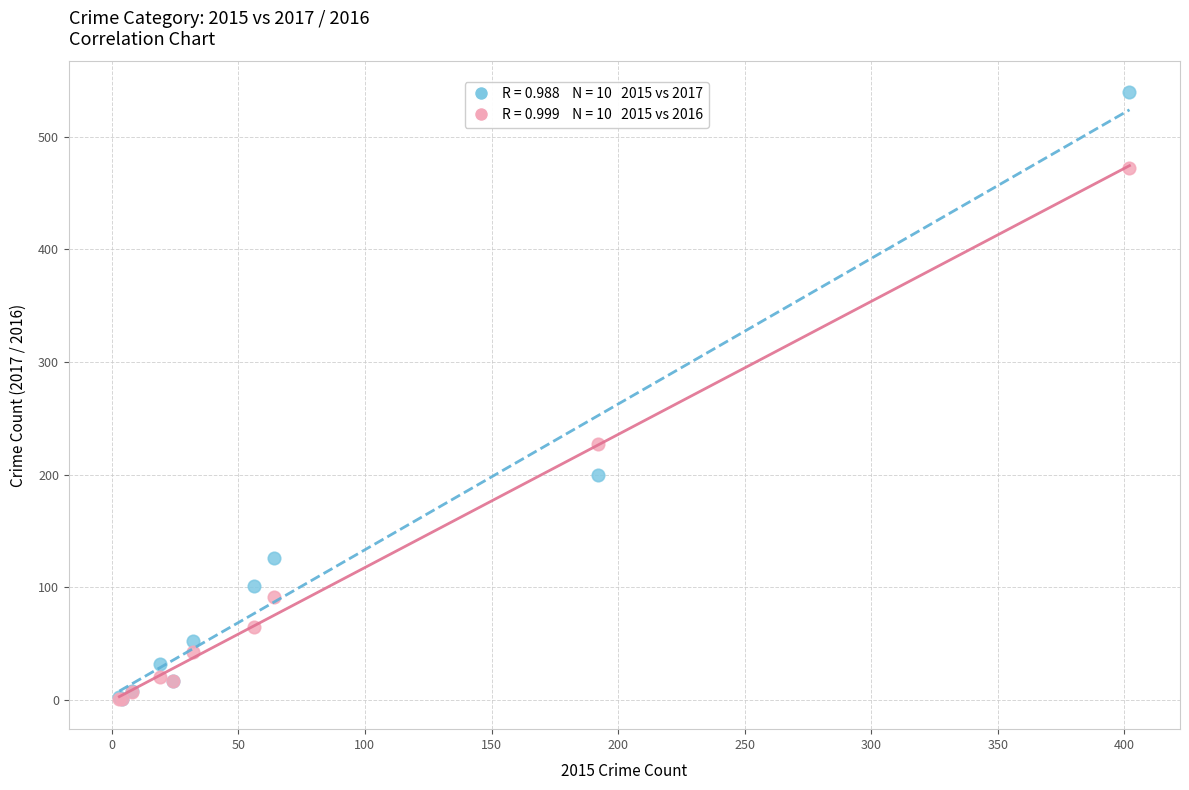

Across all series, what Y value is closest to 270?

227